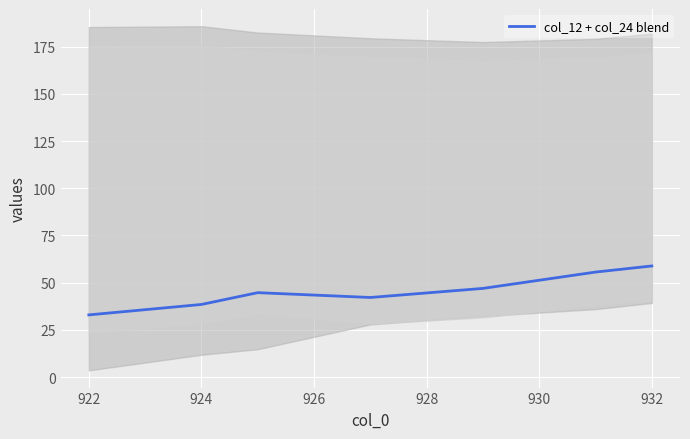

What is the maximum value shown in the chart?

58.9